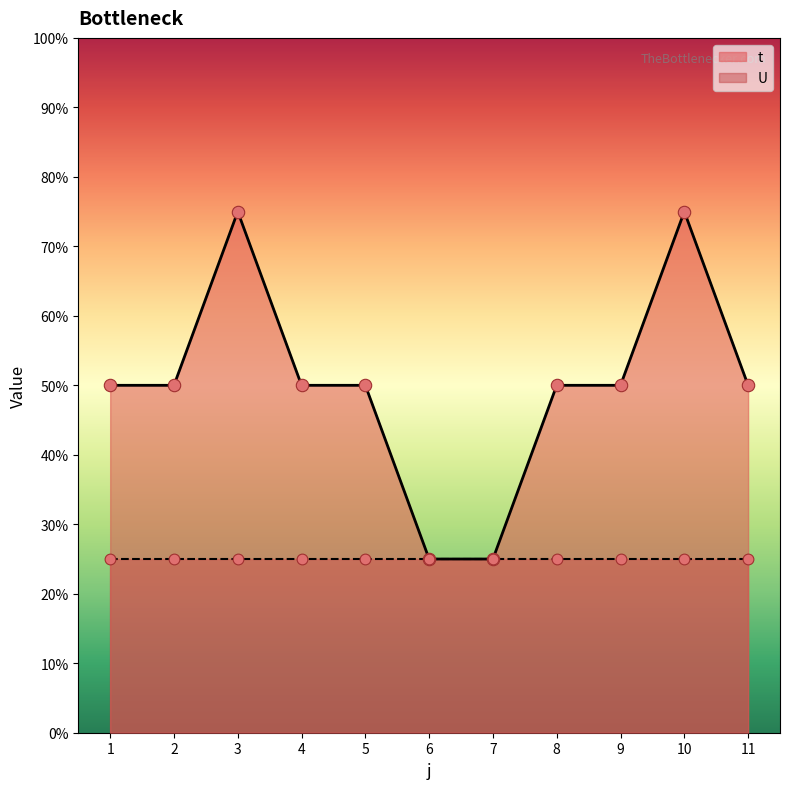

Approximately how many times larger is the value at 3 compared to 8?

1.5